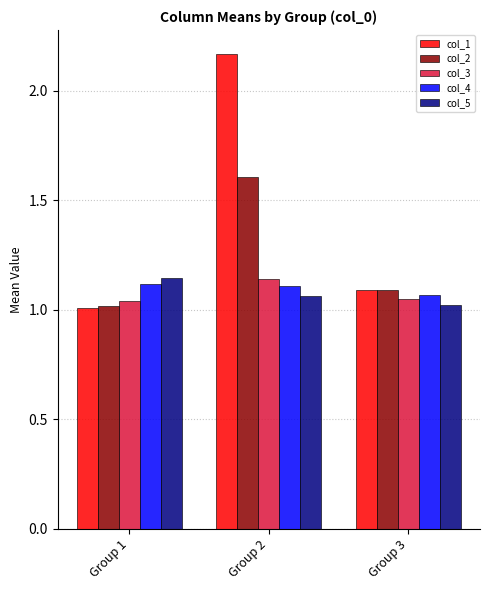

At which category is the sum across all series the highest?

Group 2